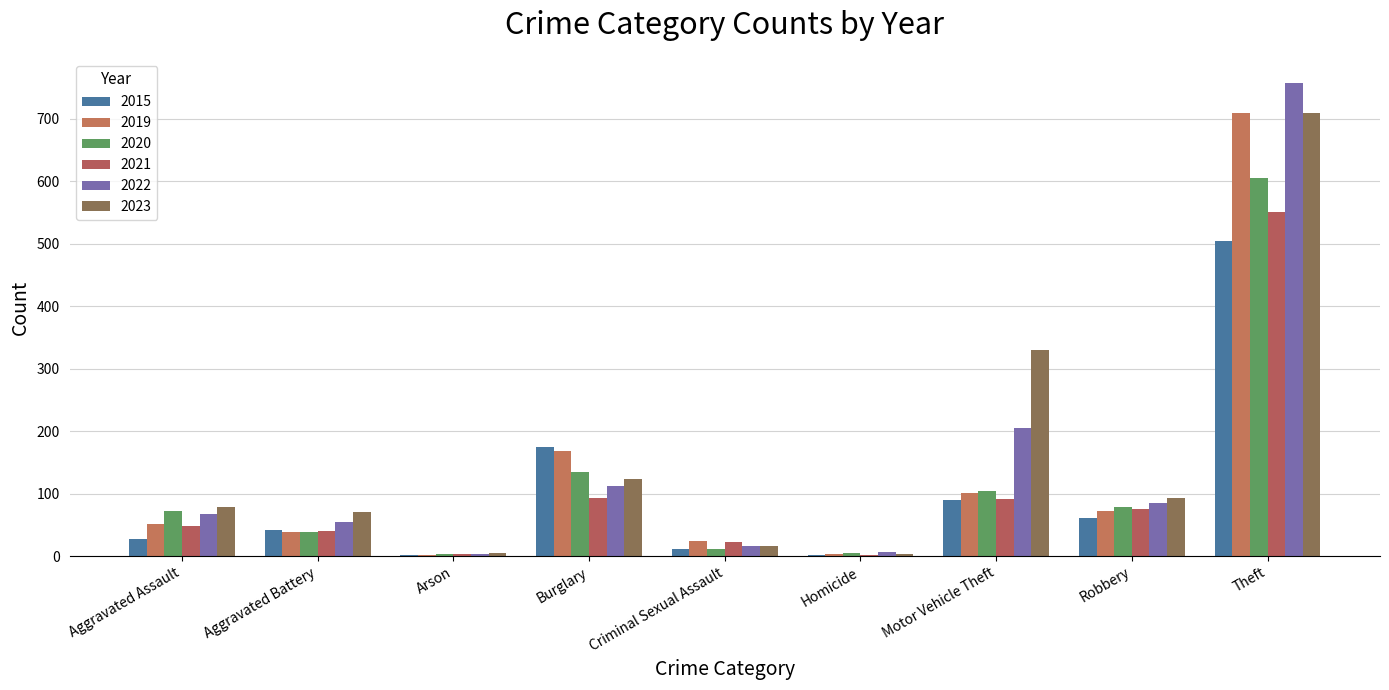

List the series in order of their peak value, lowest first.

2015, 2021, 2020, 2019, 2023, 2022